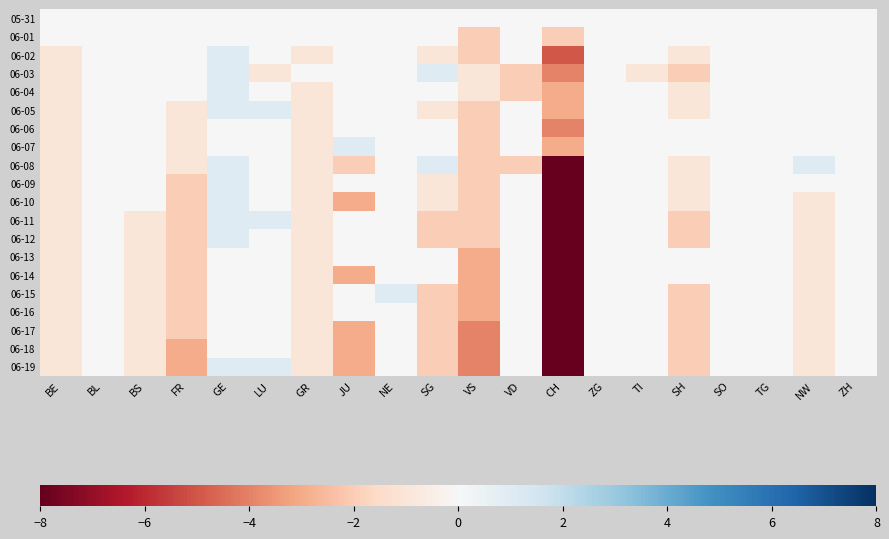

At which category is the sum across all series the highest?

GE